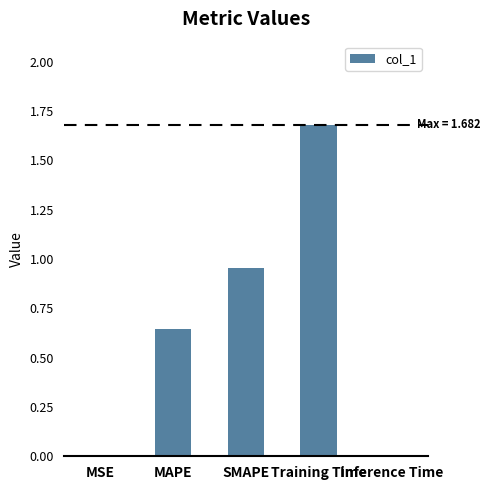

What is the change in value from MAPE to SMAPE?

+0.3